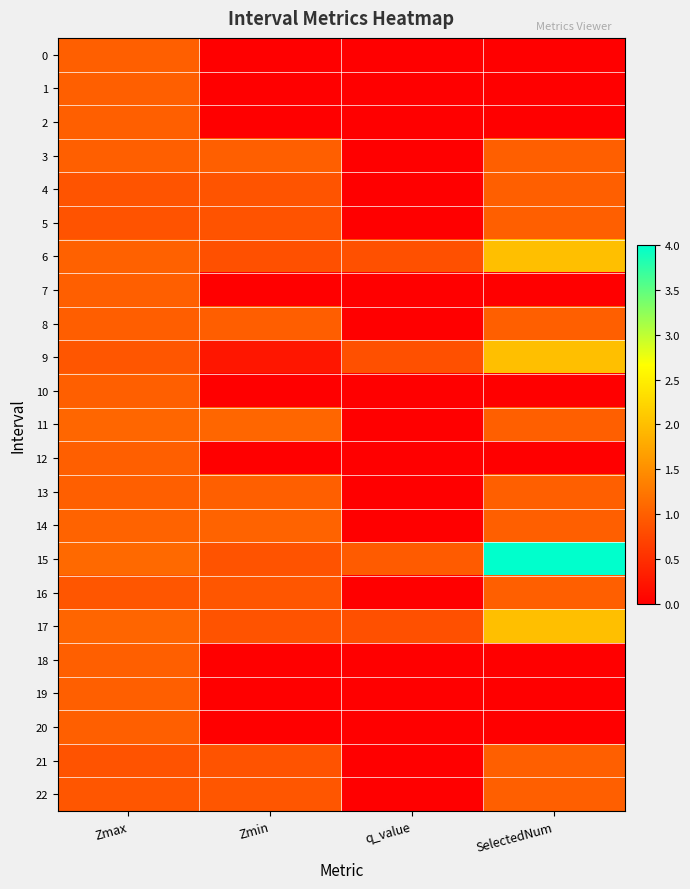

List the series in order of their peak value, lowest first.

0, 1, 2, 4, 5, 7, 8, 10, 12, 13, 16, 18, 19, 20, 21, 22, 3, 14, 11, 6, 9, 17, 15